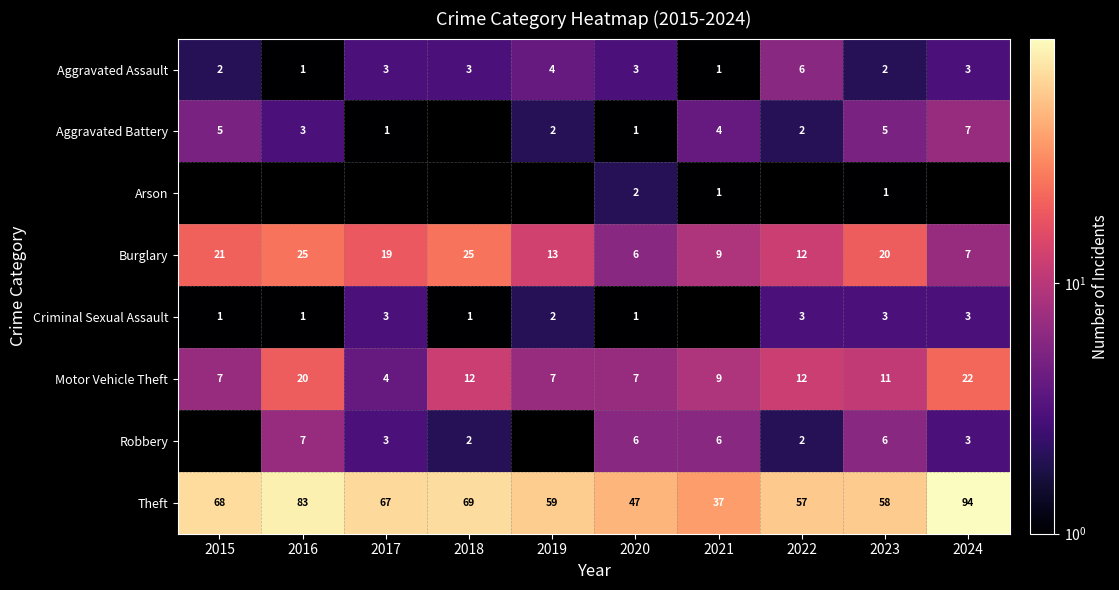

At which label does Theft first exceed 67?

2015